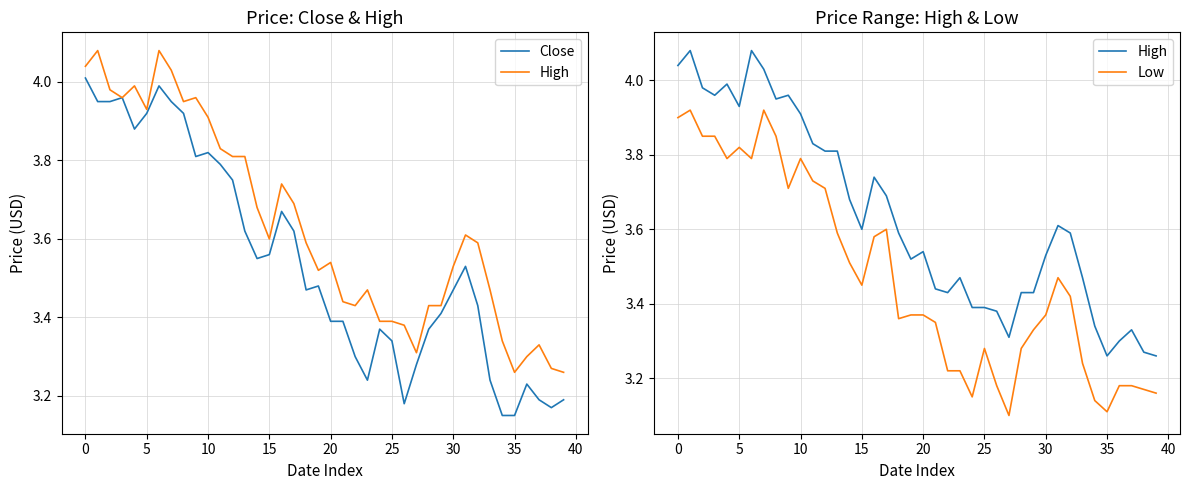

How many lines are shown in the chart?

3